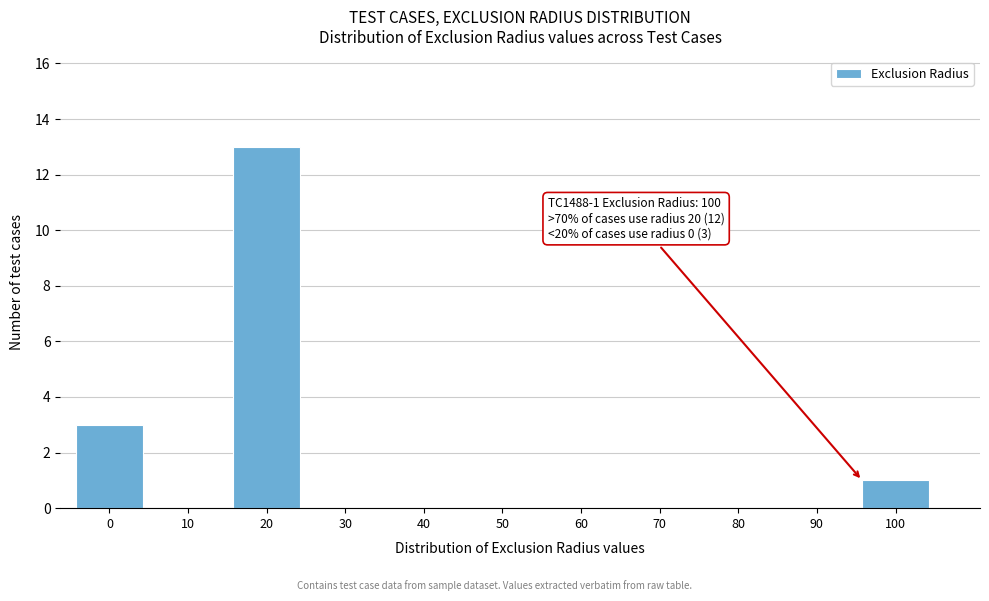

Reading left to right, list all the values displayed in this chart.

0=3	10=0	20=13	30=0	40=0	50=0	60=0	70=0	80=0	90=0	100=1